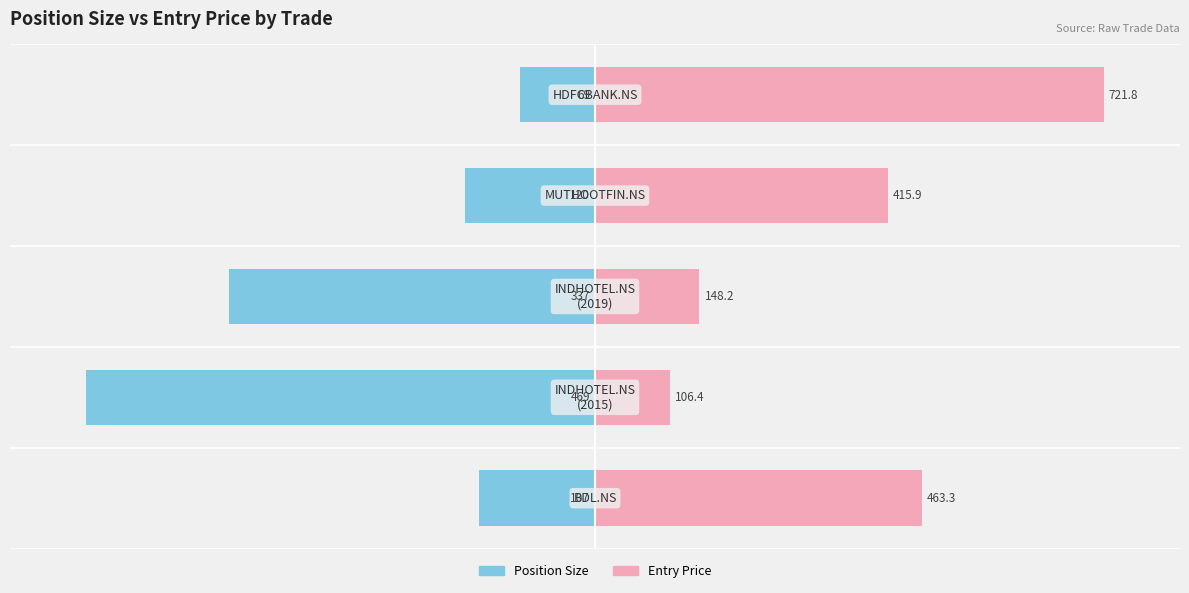

How many series are shown in this chart?

2